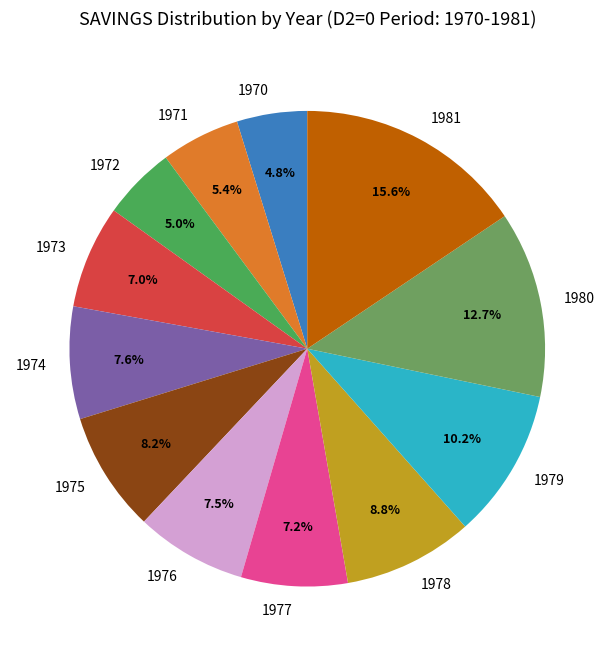

To the nearest percent, what is the combined percentage of 1981 and 1972?

21%